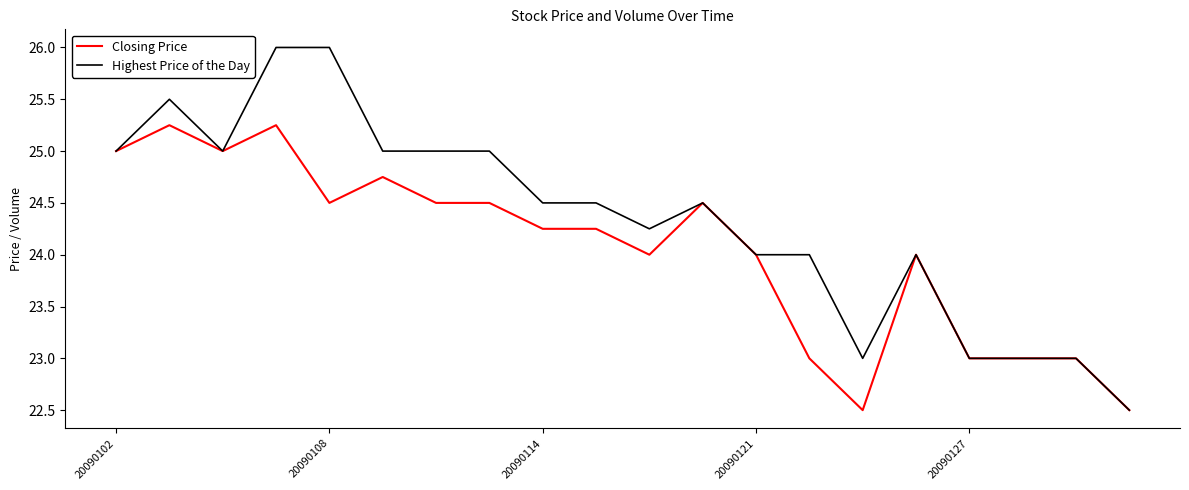

How many categories are shown in the chart?

20